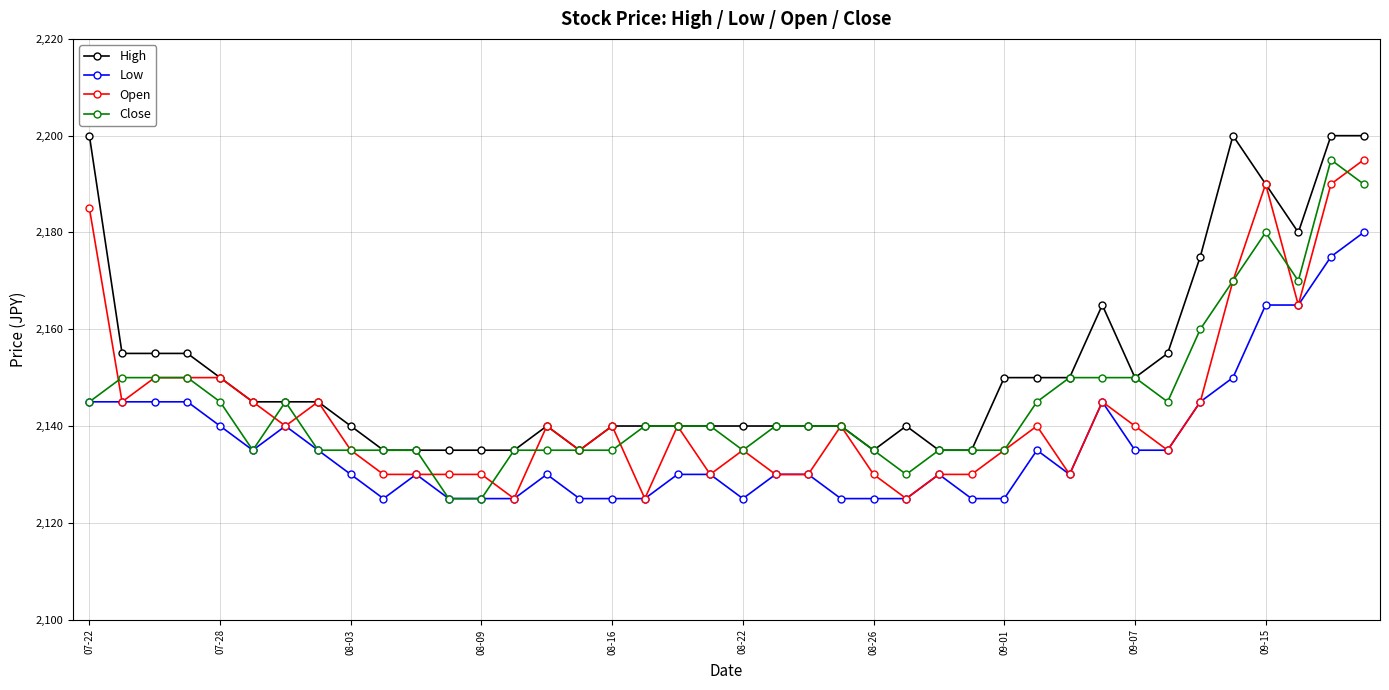

How many distinct data groups are displayed?

4